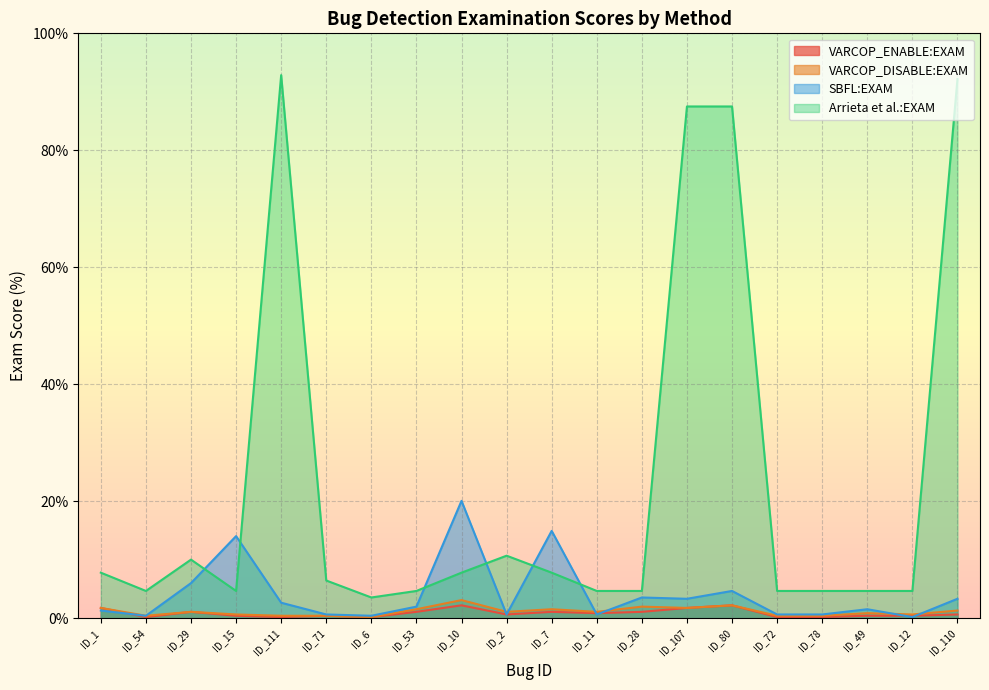

What is the sum of all Arrieta et al.:EXAM values?

456.5